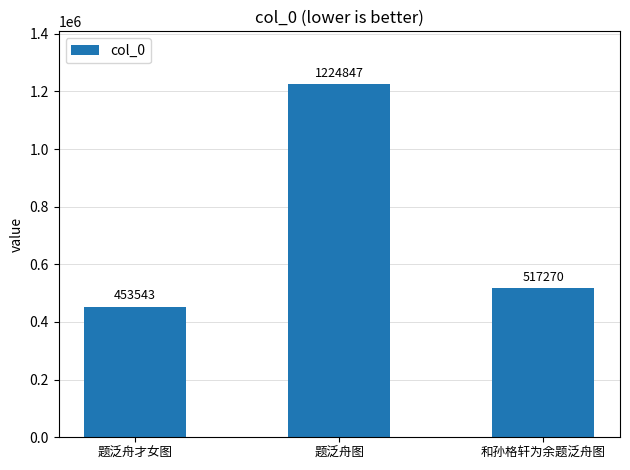

Count the number of categories in the chart.

3